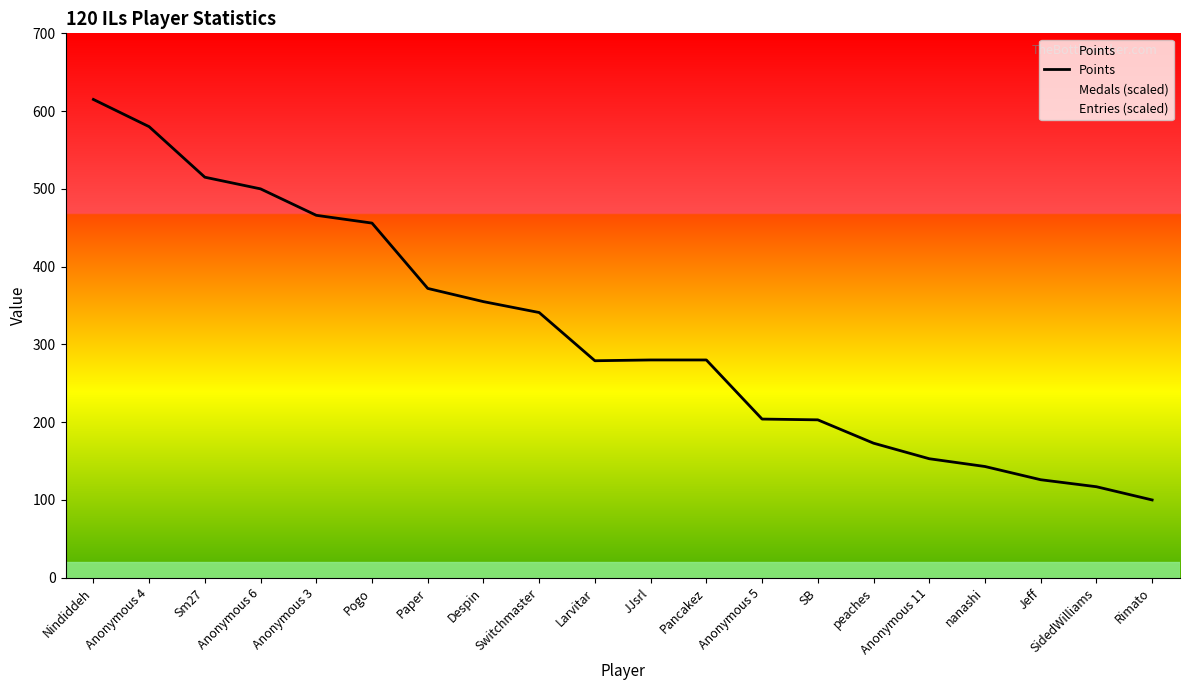

Reading left to right, list all the values displayed in this chart.

Nindiddeh=615	Anonymous 4=580	Sm27=515	Anonymous 6=500	Anonymous 3=466	Pogo=456	Paper=372	Despin=355	Switchmaster=341	Larvitar=279	JJsrl=280	Pancakez=280	Anonymous 5=204	SB=203	peaches=173	Anonymous 11=153	nanashi=143	Jeff=126	SidedWilliams=117	Rimato=100